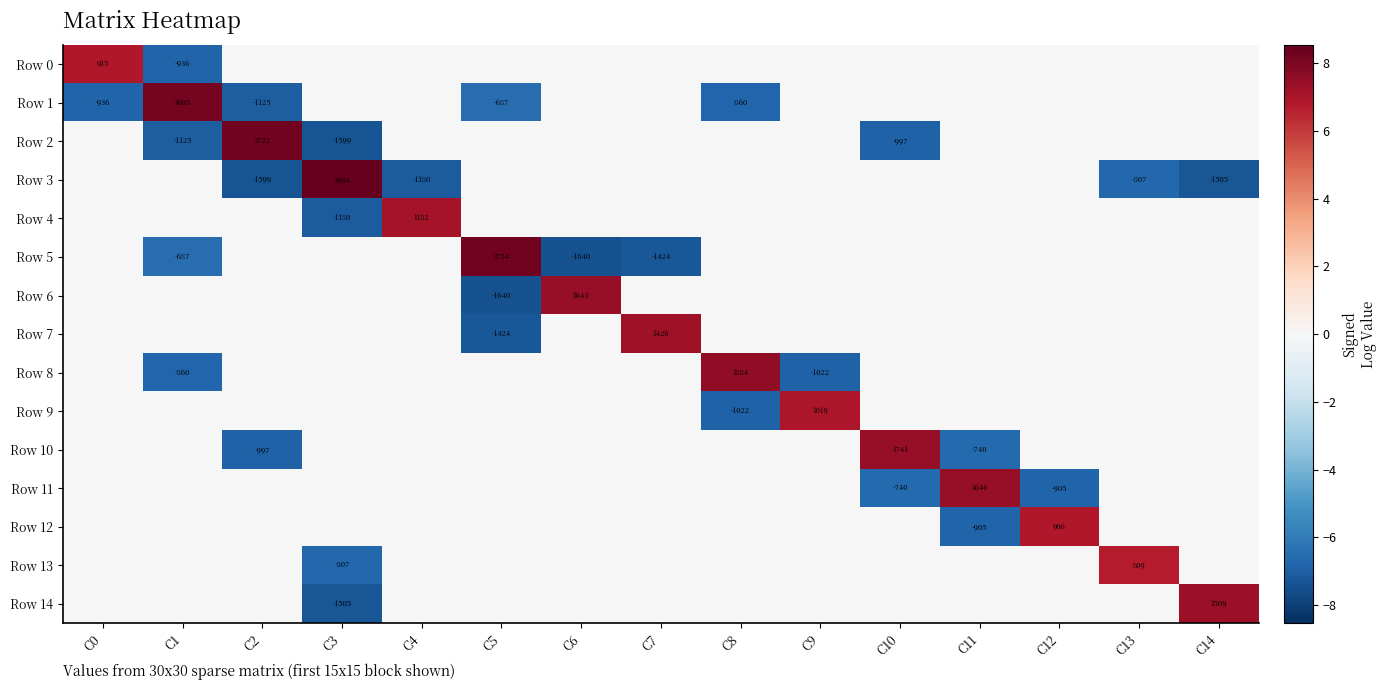

What is the smallest value displayed?

-7.4